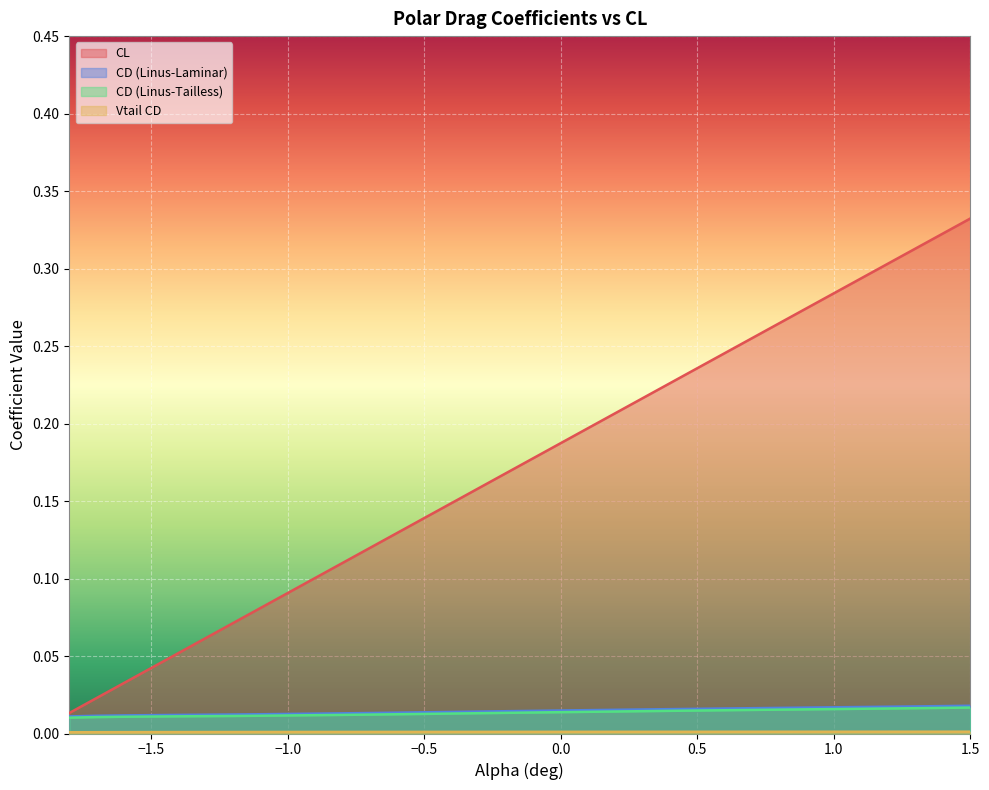

How many distinct data groups are displayed?

4